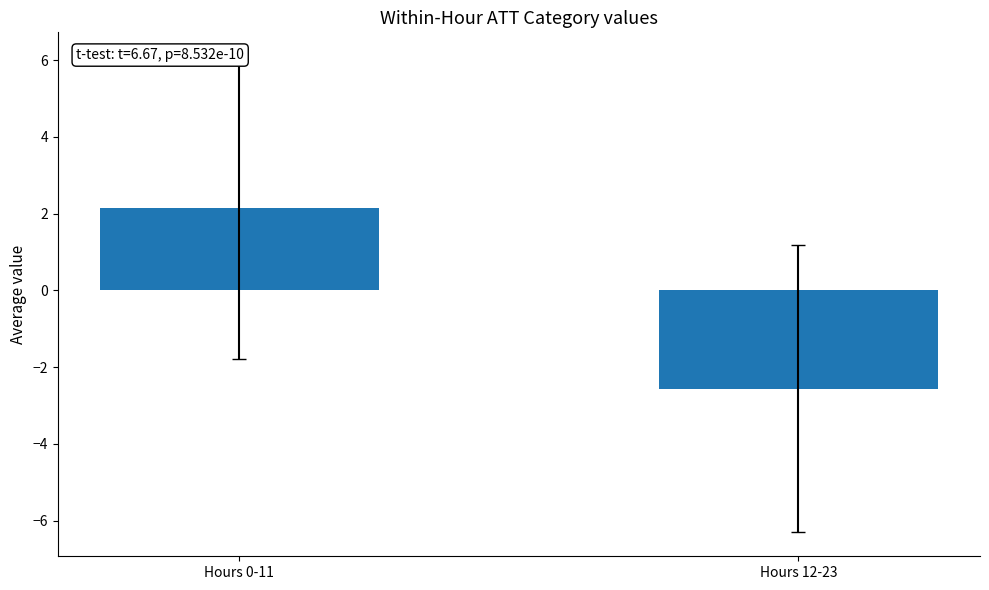

What is the change in value from Hours 0-11 to Hours 12-23?

-4.7